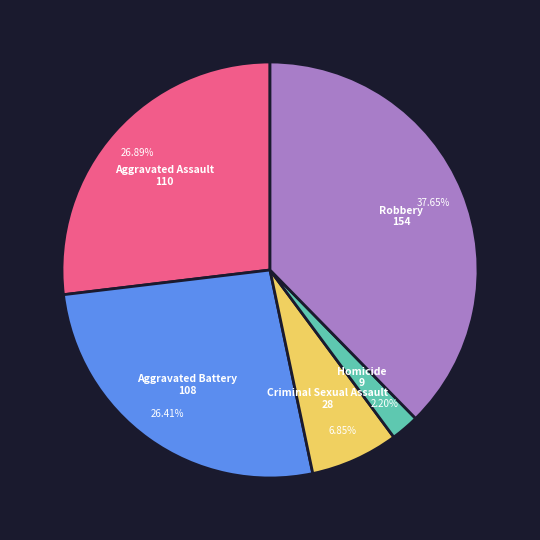

Is there a majority slice in this chart?

No